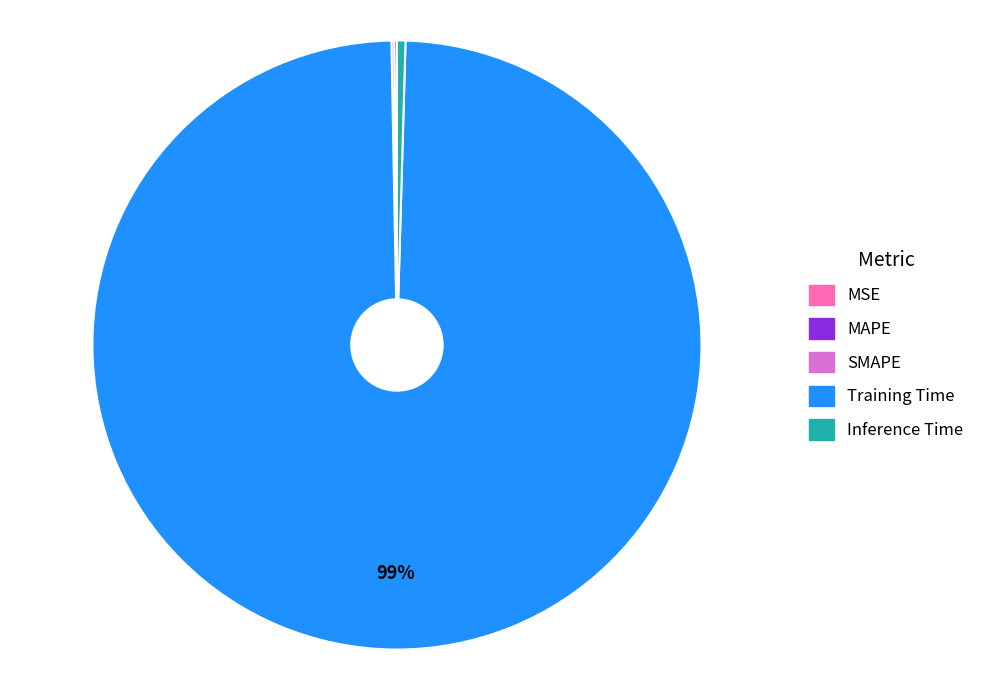

To the nearest percent, what is the average slice percentage?

20%